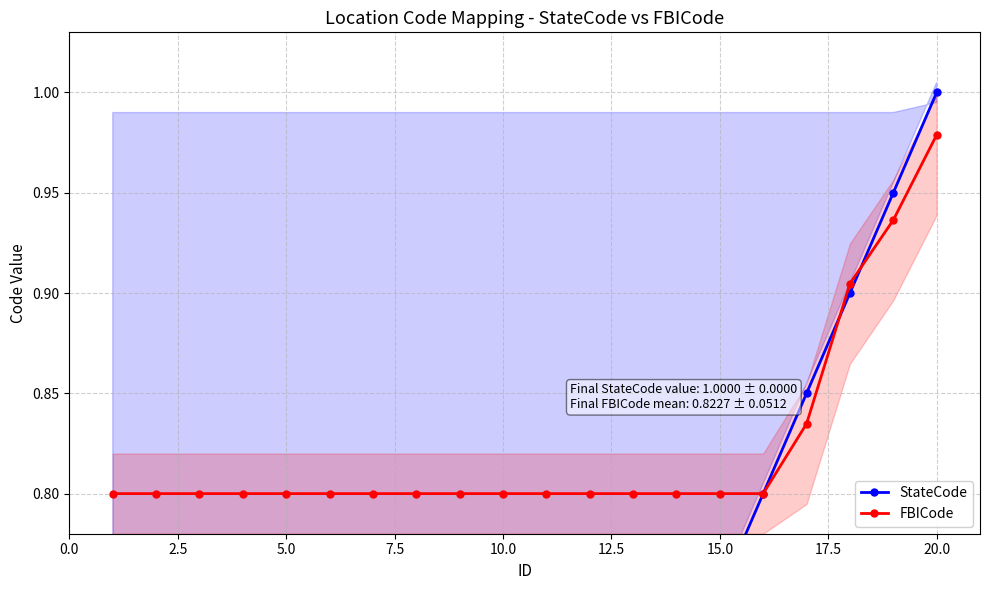

Rank the series by their average value, from highest to lowest.

FBICode, StateCode